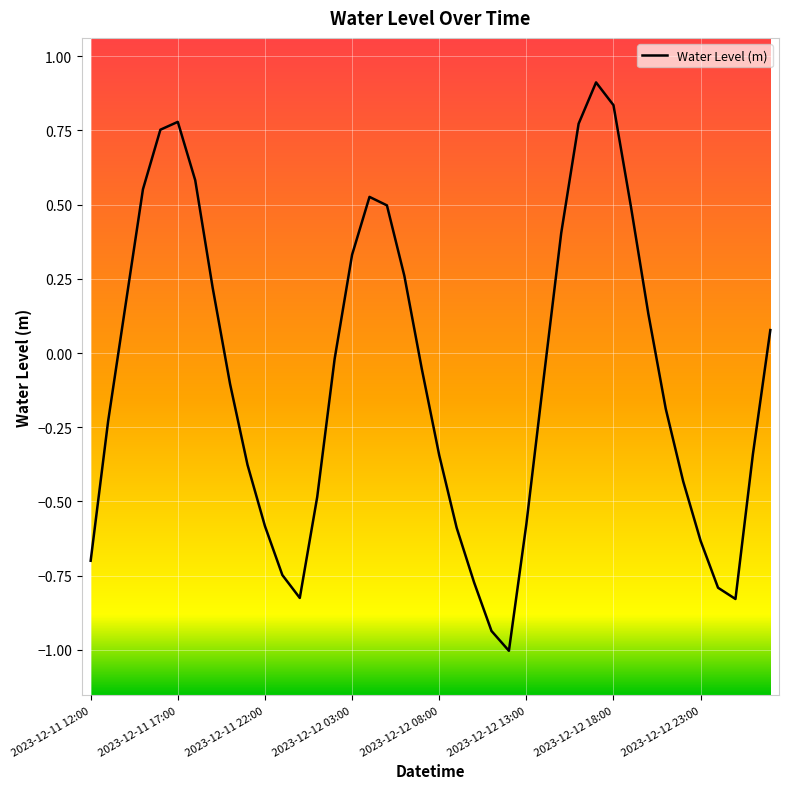

What is the difference between the maximum and minimum values?

1.9